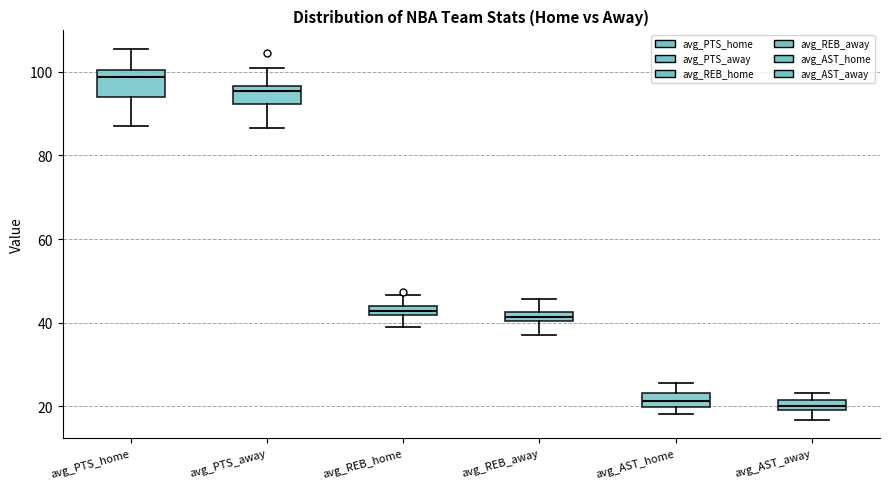

Where does the upper whisker of the box for avg_AST_home end on the y-axis? The values are not printed on the chart, so give them approximately, as read against the axis.

26